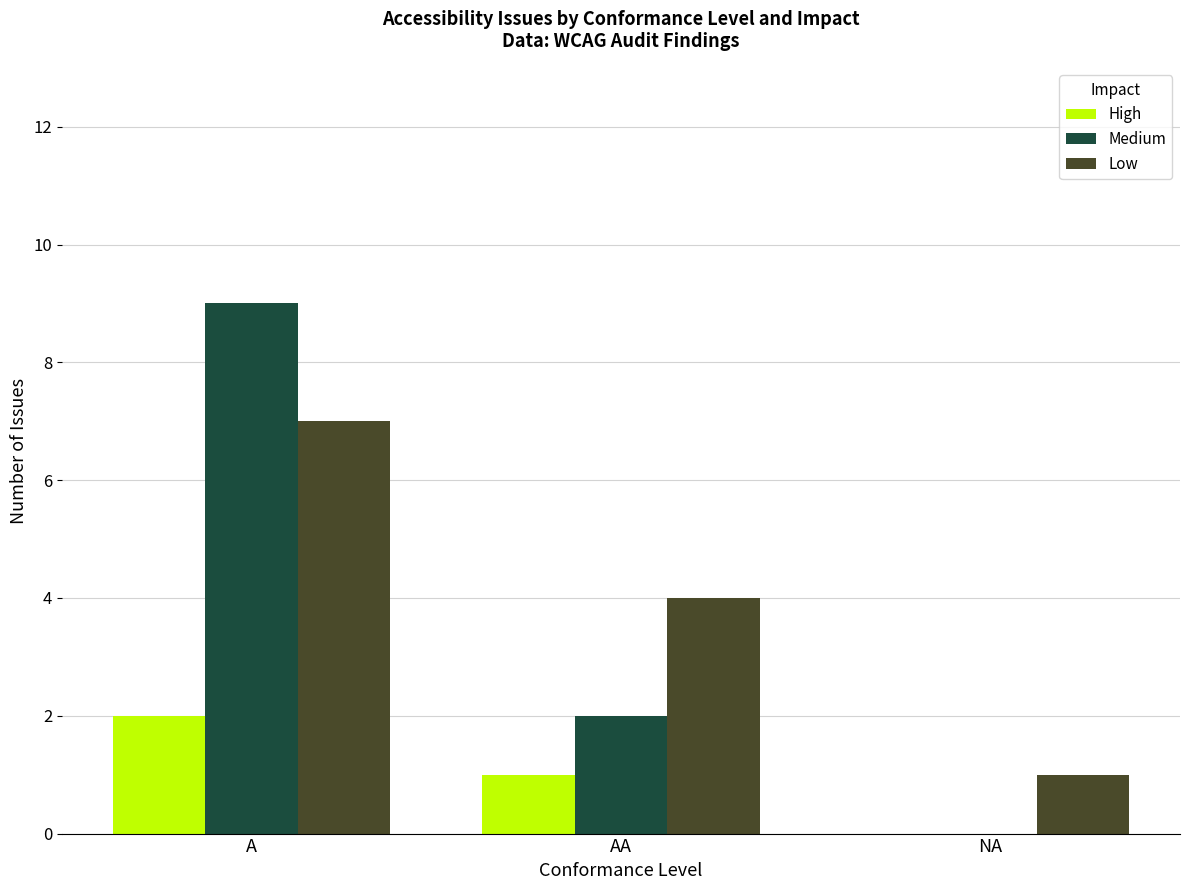

What is the sum of all Low values?

12